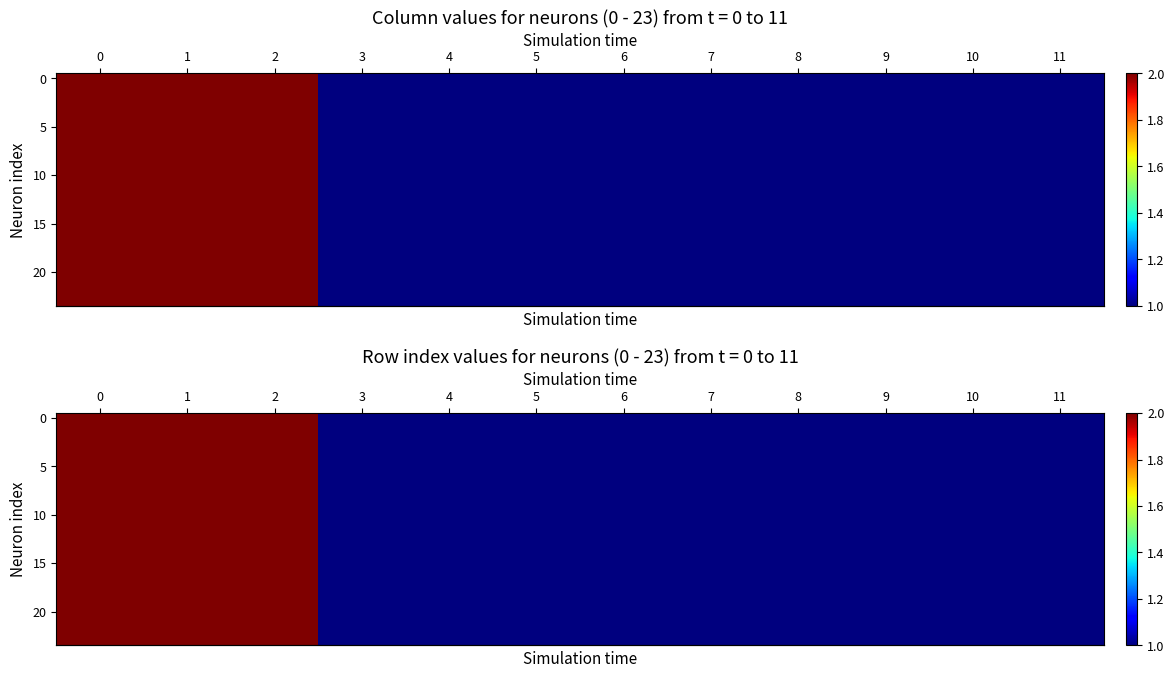

What is the minimum value for row_2?

1